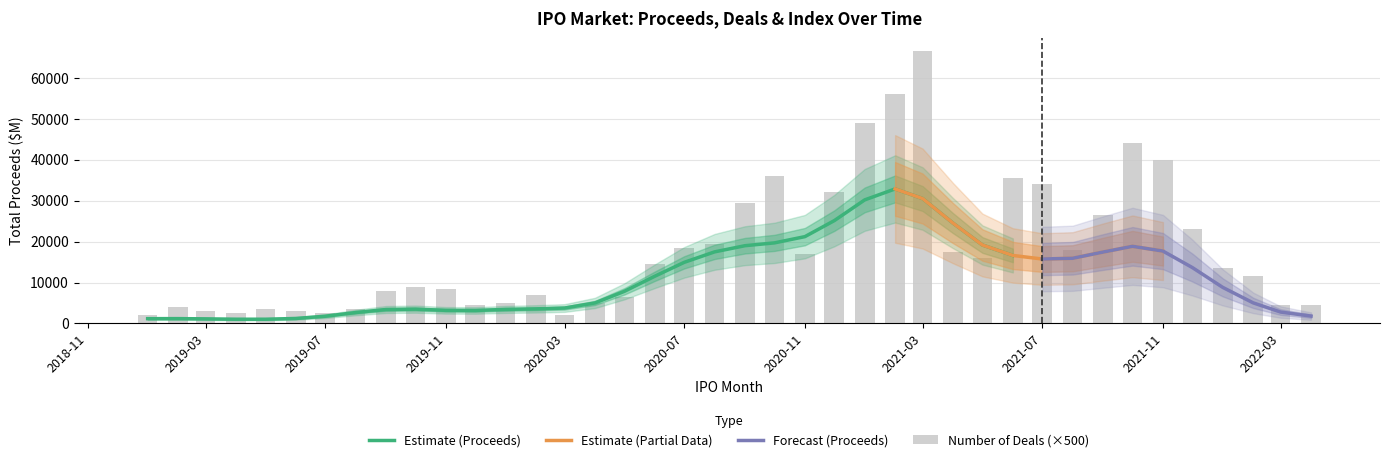

What is the label of the 19th bar from the right?

2020-10